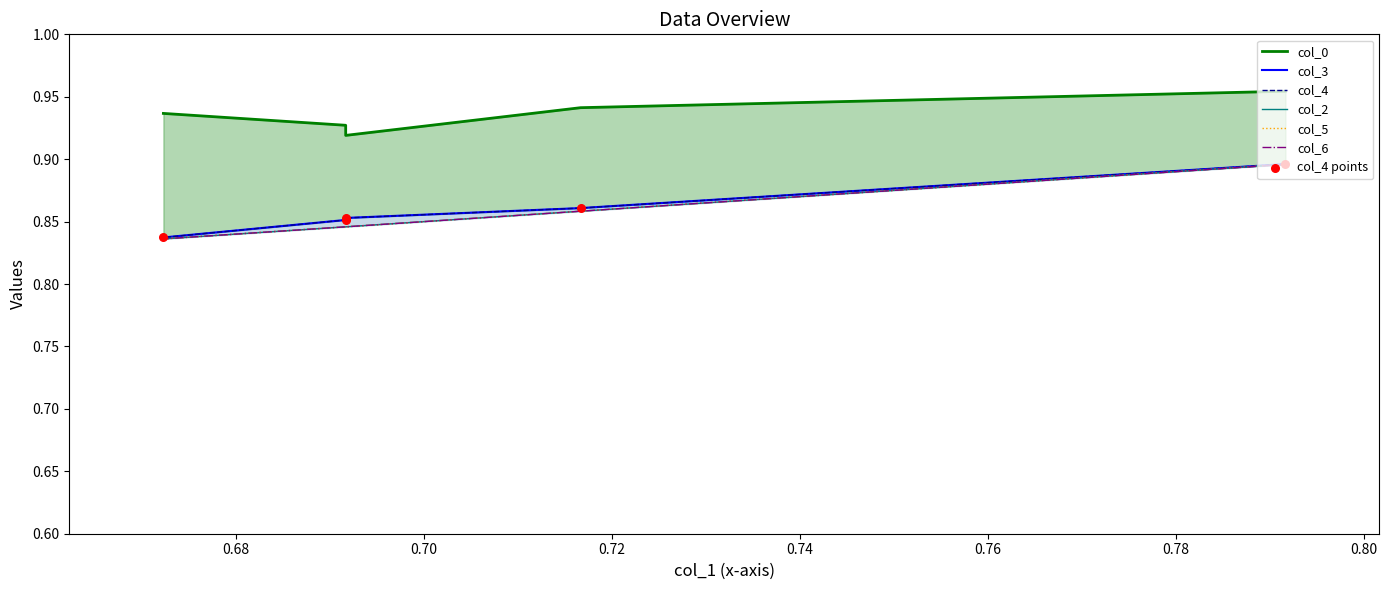

Which series has the largest total across all categories?

col_0